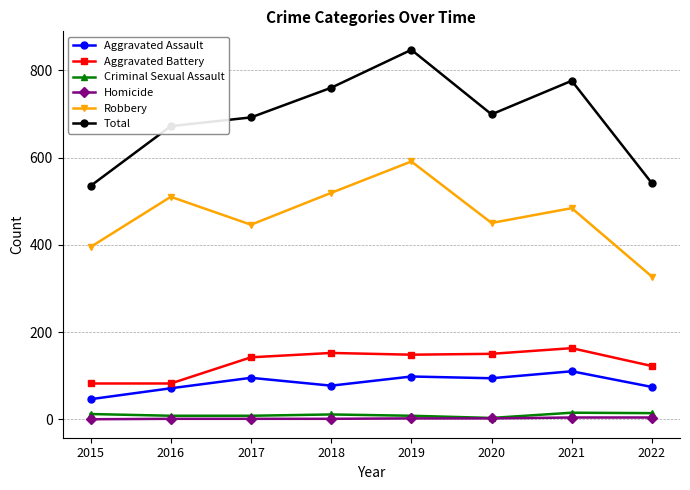

True or false: Aggravated Assault and Criminal Sexual Assault cross at least once.

False